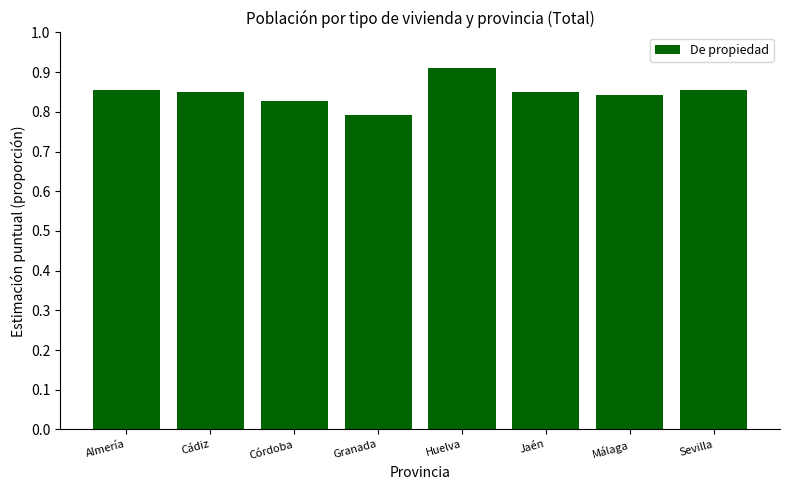

What is the label of the 7th bar from the left?

Málaga